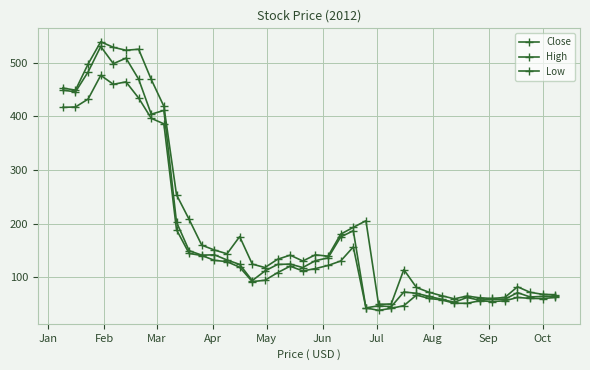

How many series are shown in this chart?

3